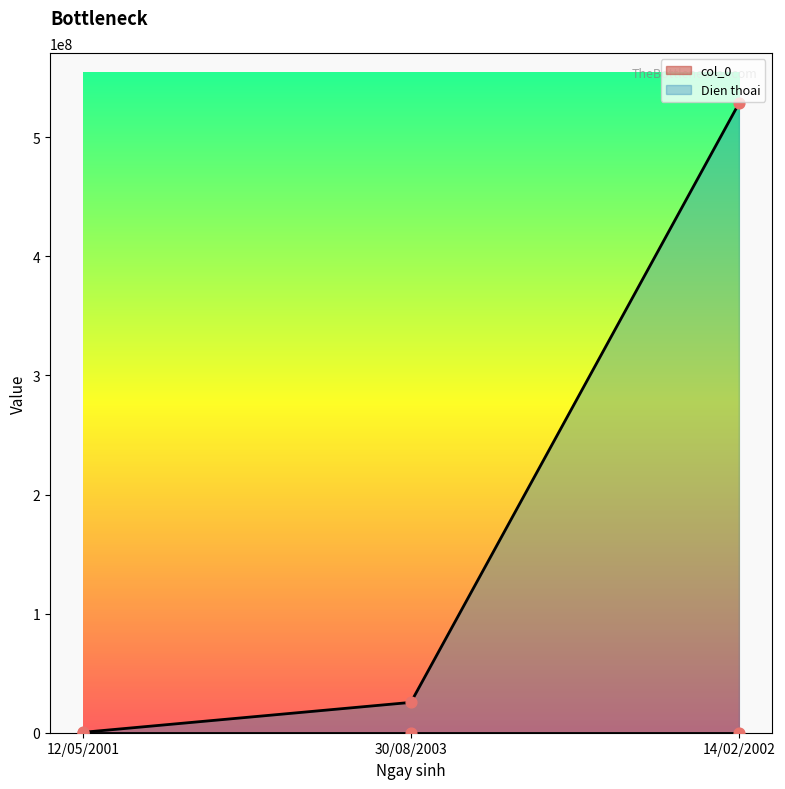

Which series has the widest spread of Y values?

Dien thoai